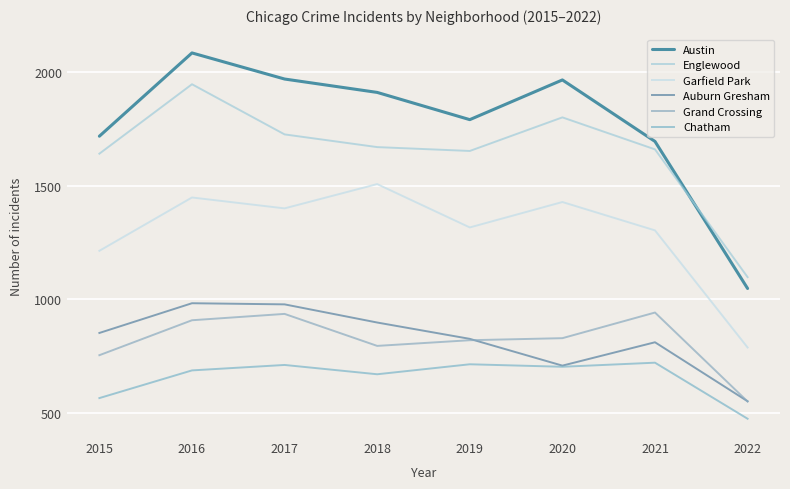

True or false: Chatham and Grand Crossing intersect in this chart.

False